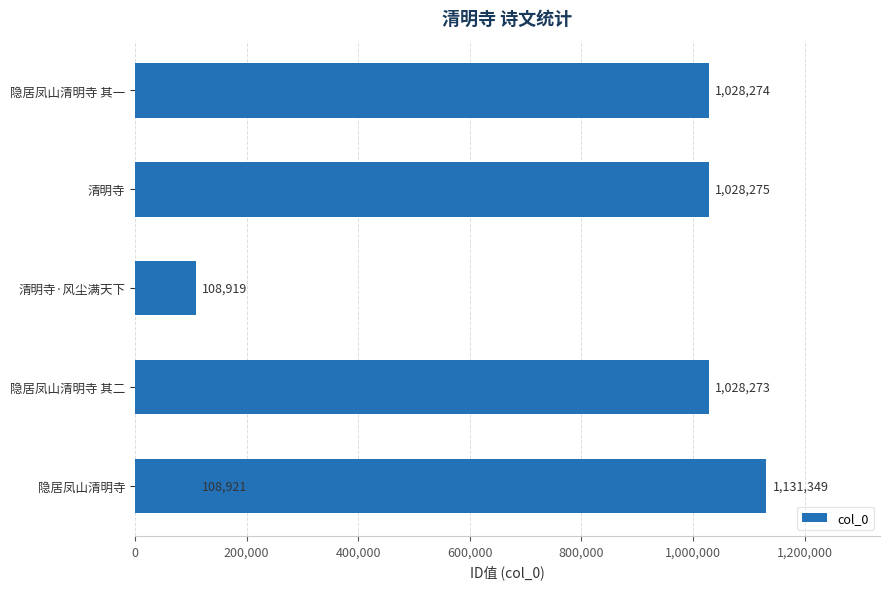

What is the value of the 3rd bar from the left?

108919